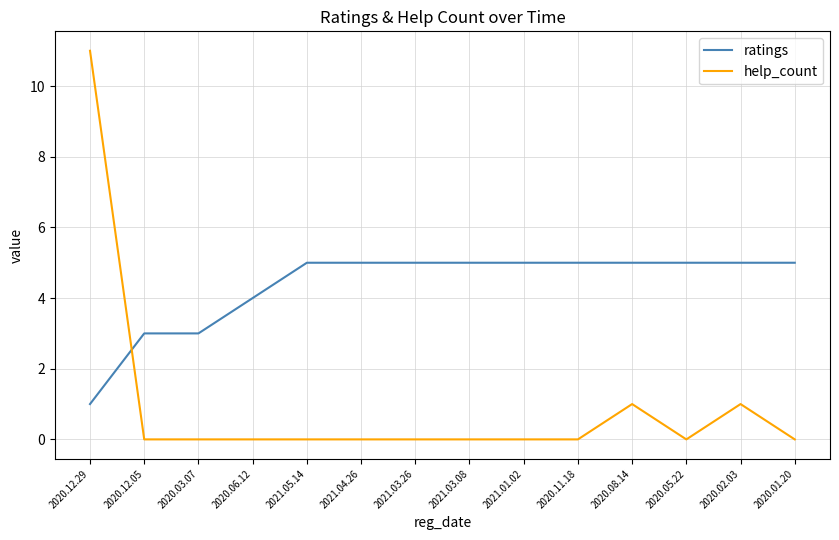

What position from the right is 2020.11.18?

5